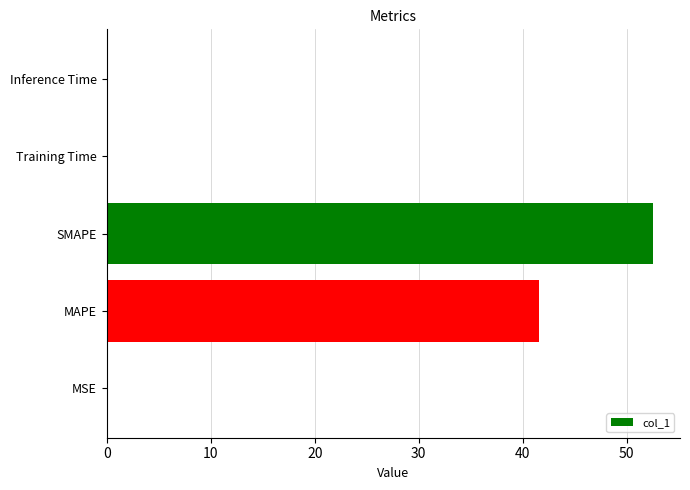

Which label corresponds to the largest value in the chart?

SMAPE